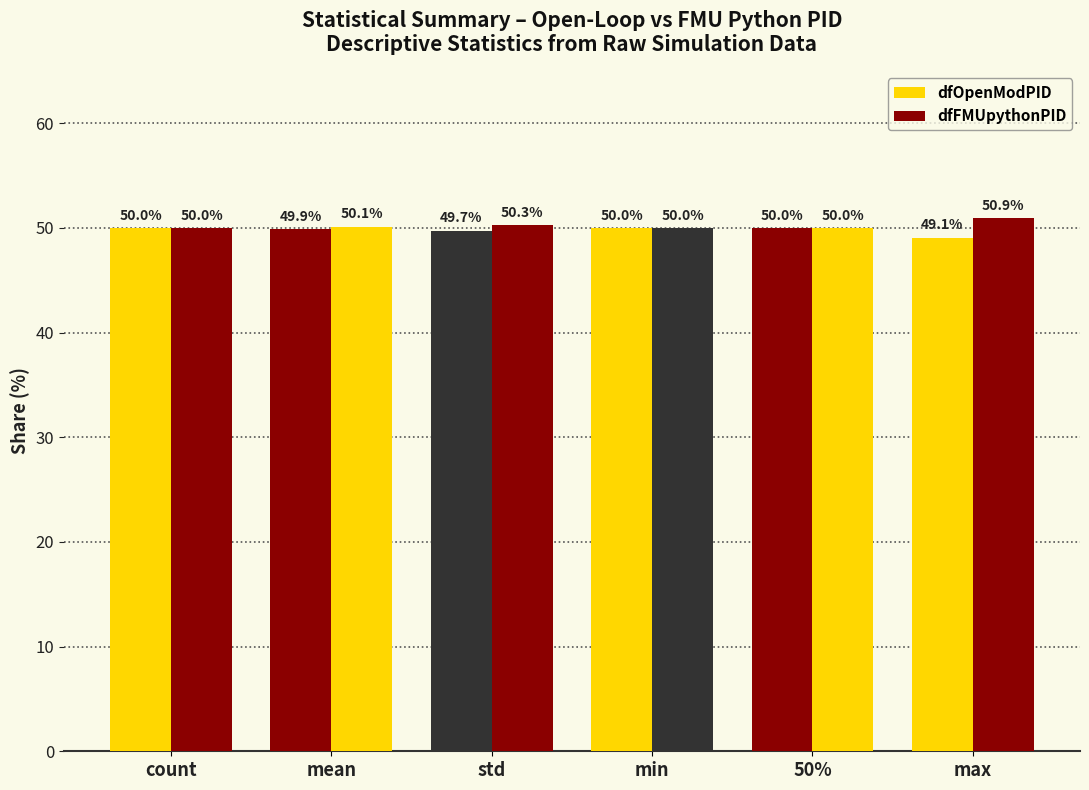

Reading left to right, transcribe all the data shown in this chart.

dfOpenModPID: 50.0	49.9	49.7	50.0	50.0	49.1
dfFMUpythonPID: 50.0	50.1	50.3	50.0	50.0	50.9